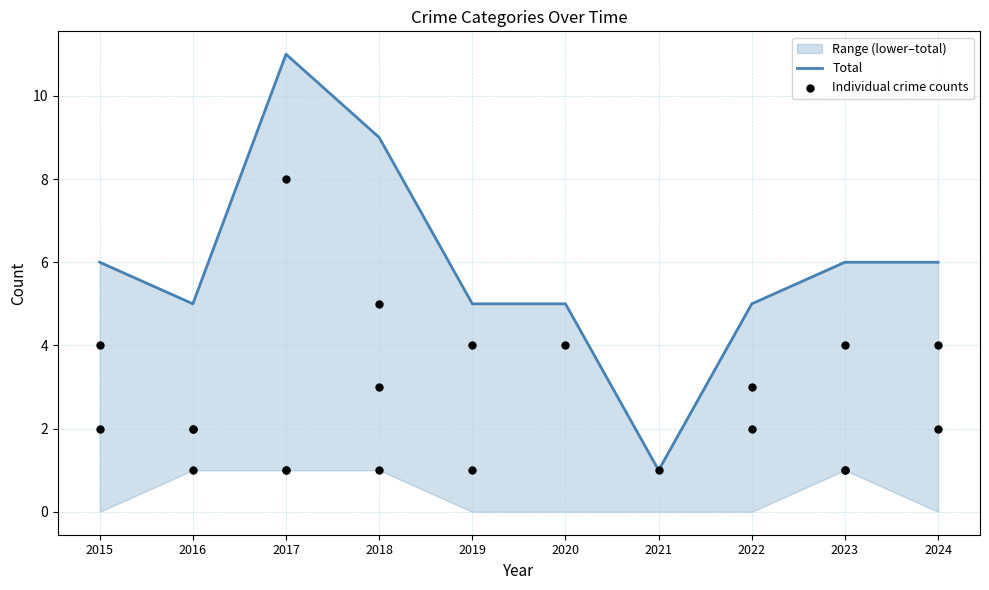

What is the change in value from 2022 to 2024?

+1